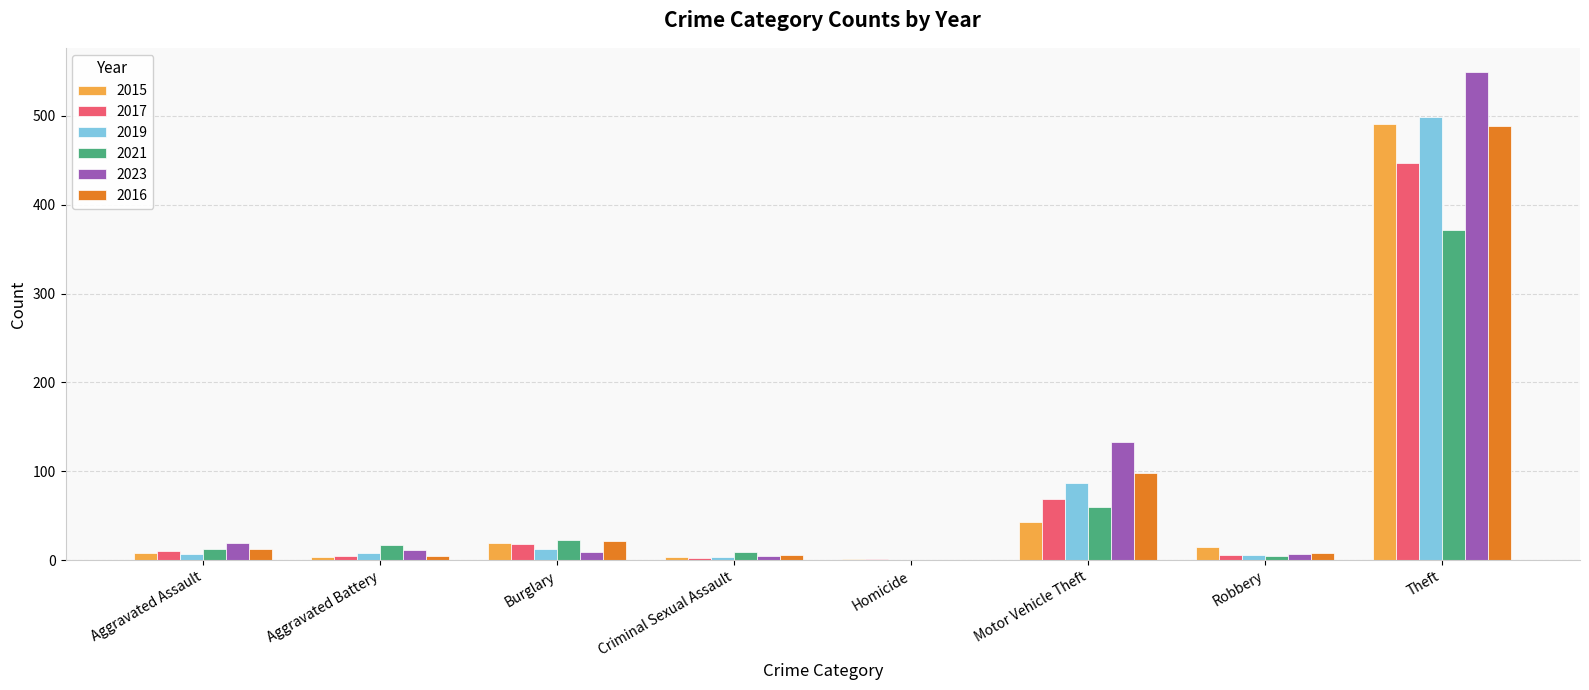

Is the value of 2021 at Motor Vehicle Theft greater than the value of 2015 at Robbery?

Yes